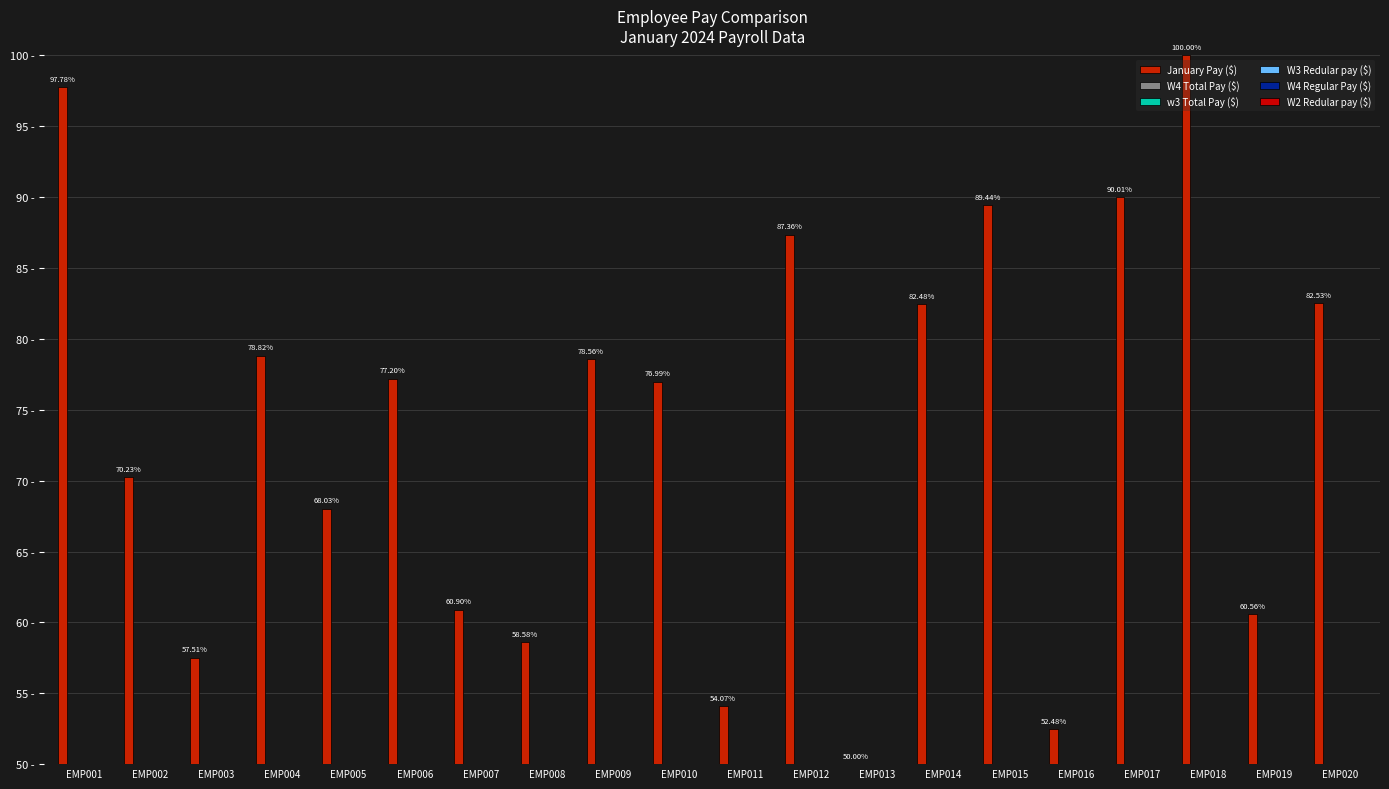

Is it true that January Pay ($) equals 82.5 at EMP020?

True